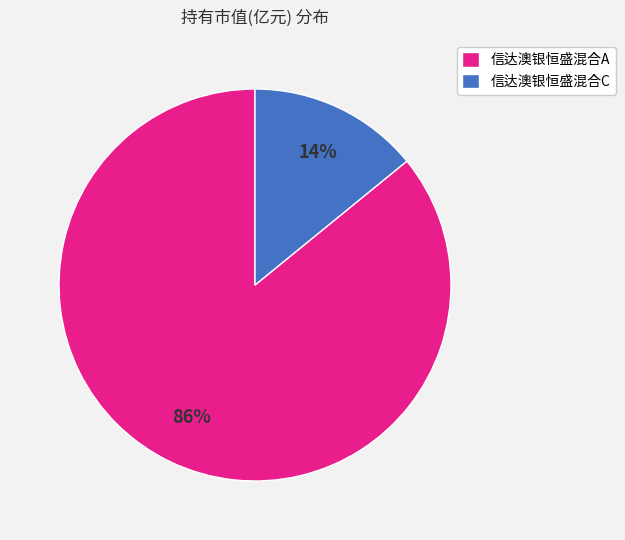

The 信达澳银恒盛混合A slice represents 81% of the pie. True or false?

False